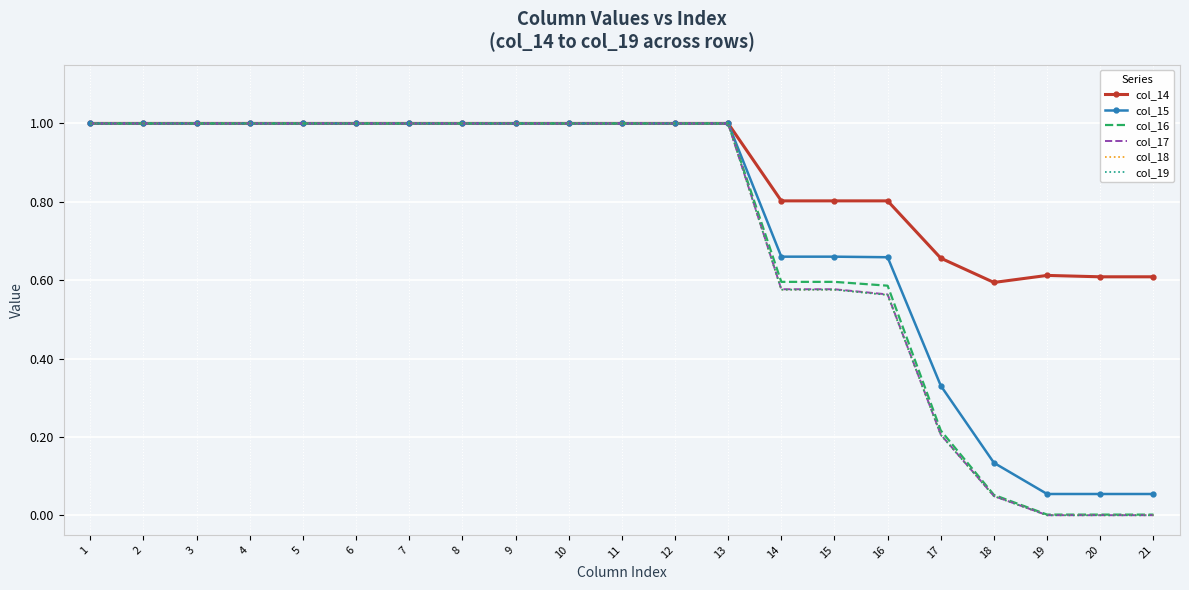

Which series has the largest range (max minus min)?

col_19